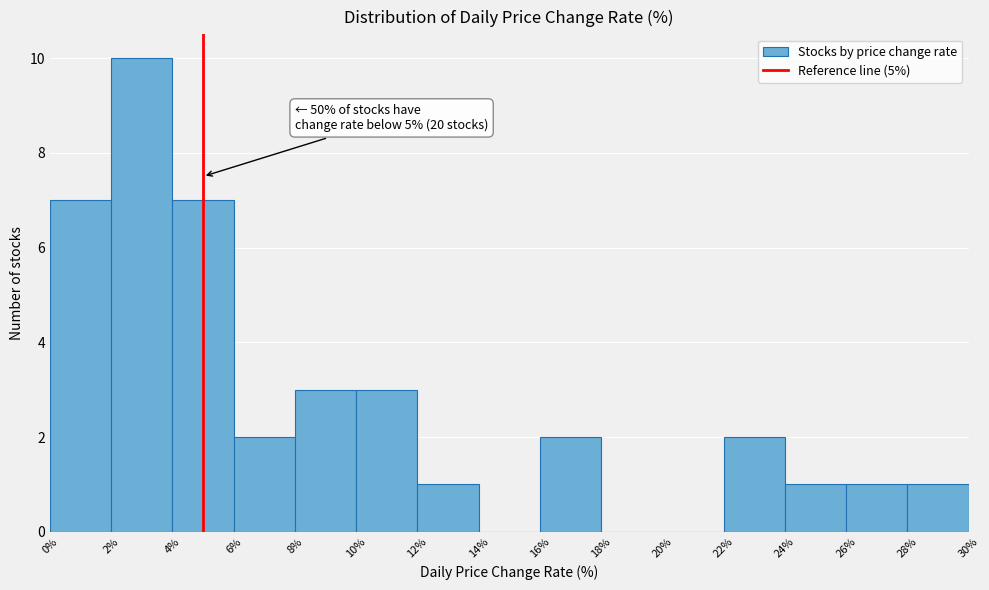

Over which range of the x-axis is the bar tallest?

2% to 4%